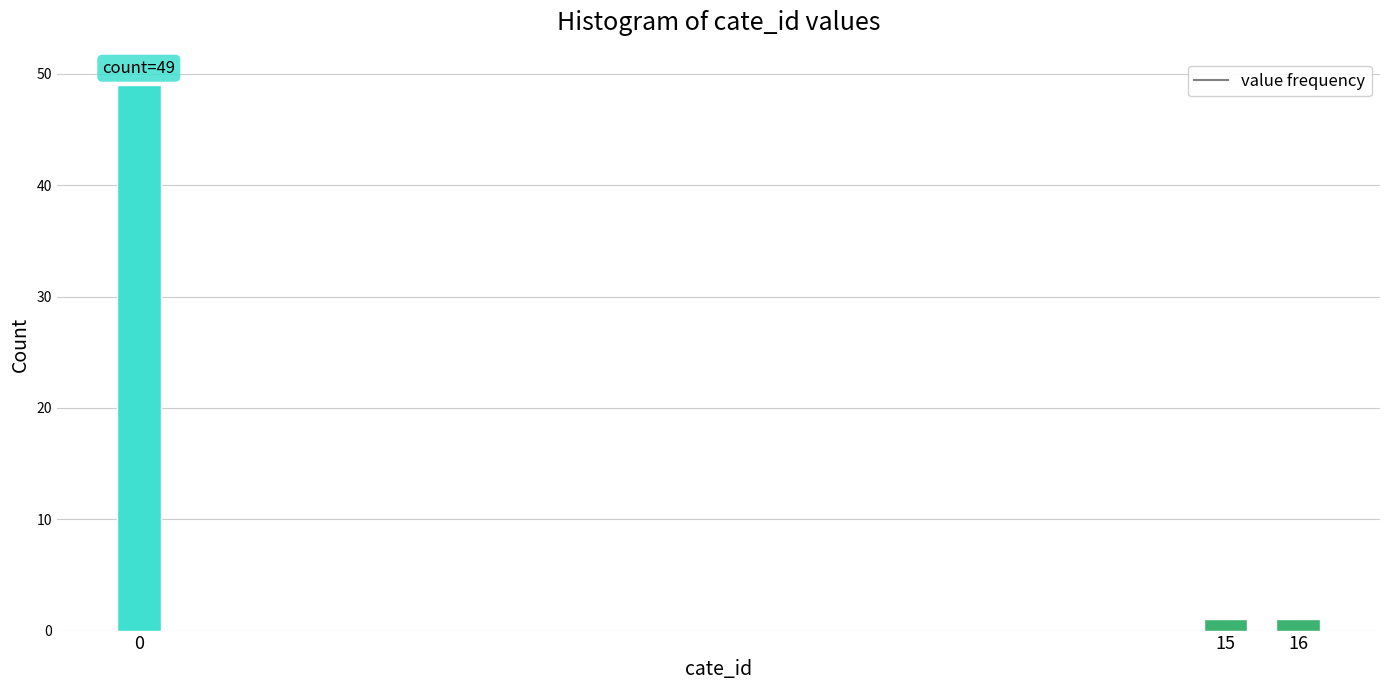

Reading right to left, transcribe all the data shown in this chart.

1	1	49